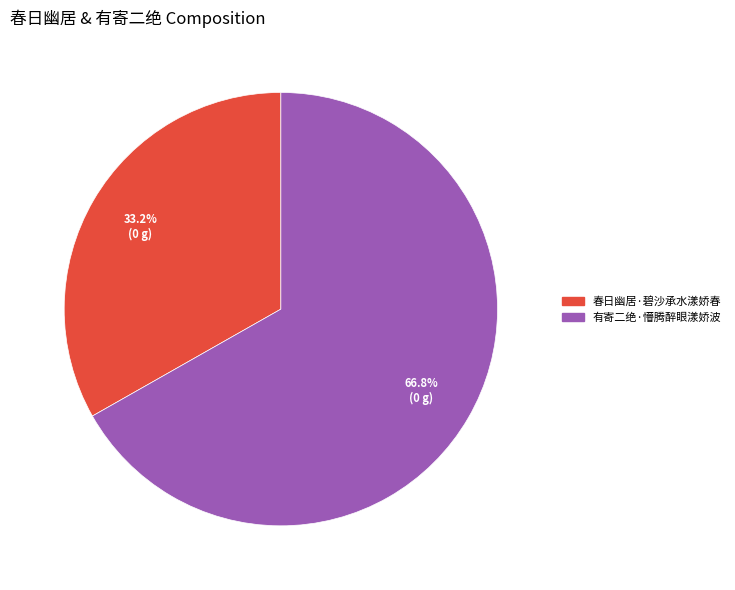

Between 春日幽居·碧沙承水漾娇春 and 有寄二绝·懵腾醉眼漾娇波, which is larger?

有寄二绝·懵腾醉眼漾娇波